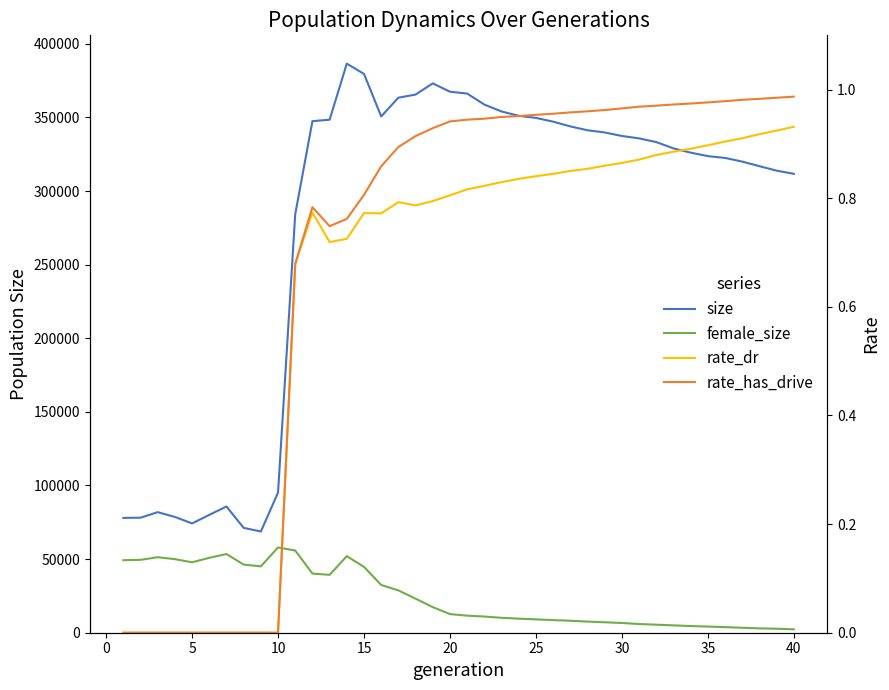

True or false: female_size and rate_has_drive intersect in this chart.

False